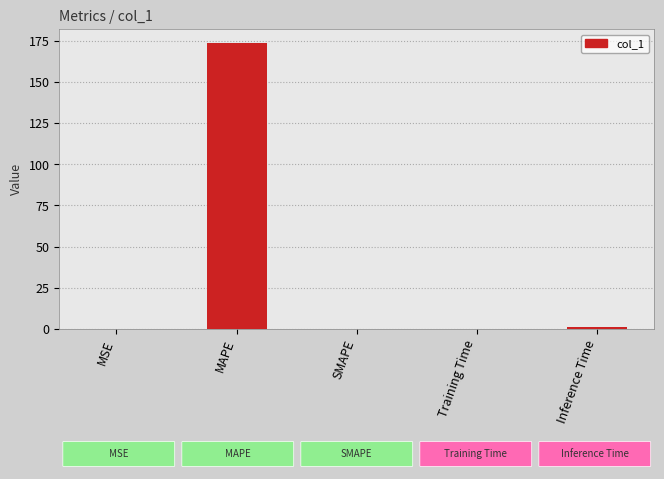

Read the value at Training Time.

0.2